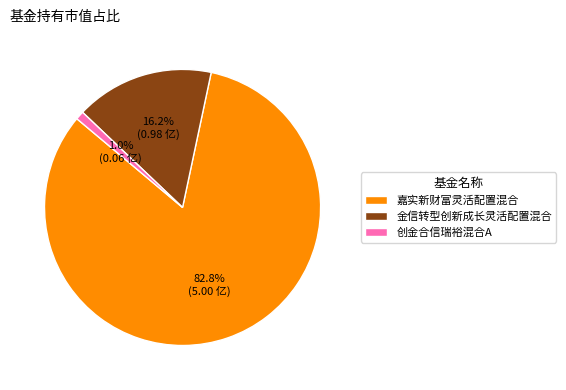

The 创金合信瑞裕混合A slice represents 1% of the pie. True or false?

True